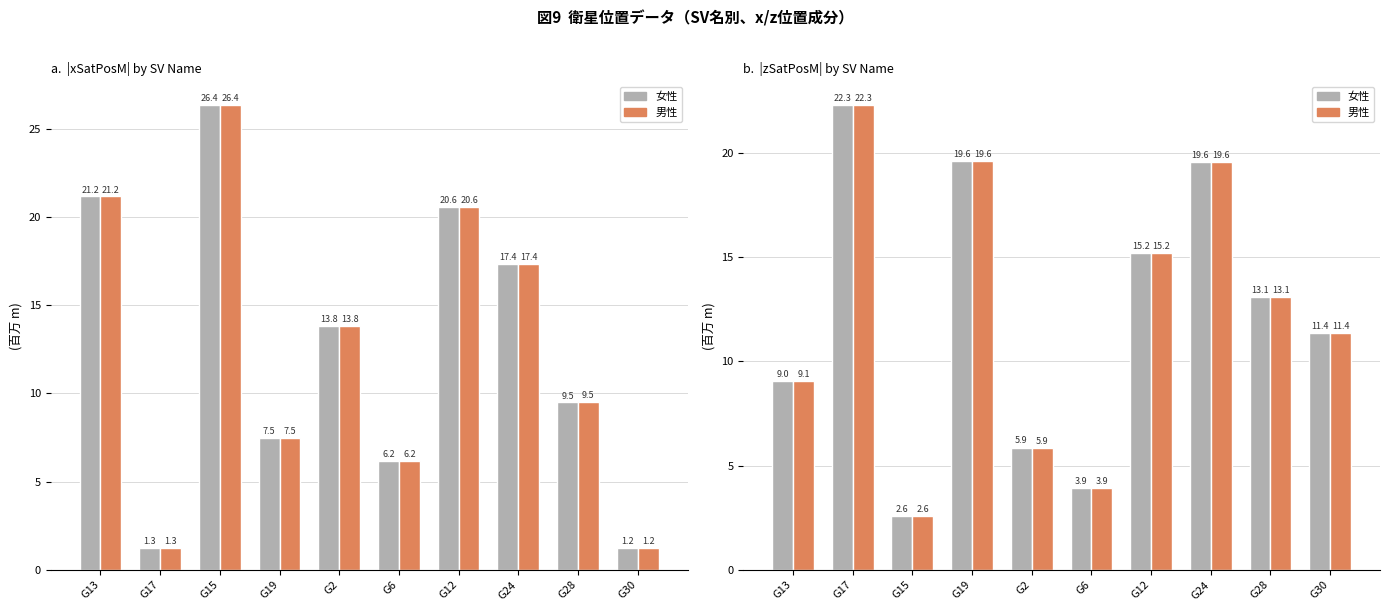

Which category has the lowest value across all series?

G30